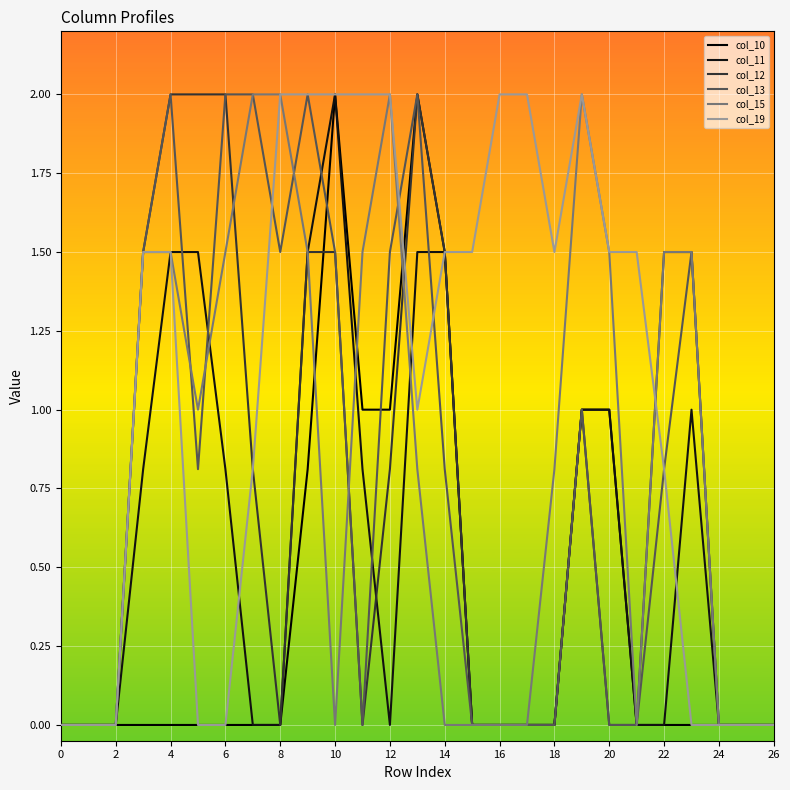

What is the difference between the second highest and minimum values in the col_11 series?

1.5